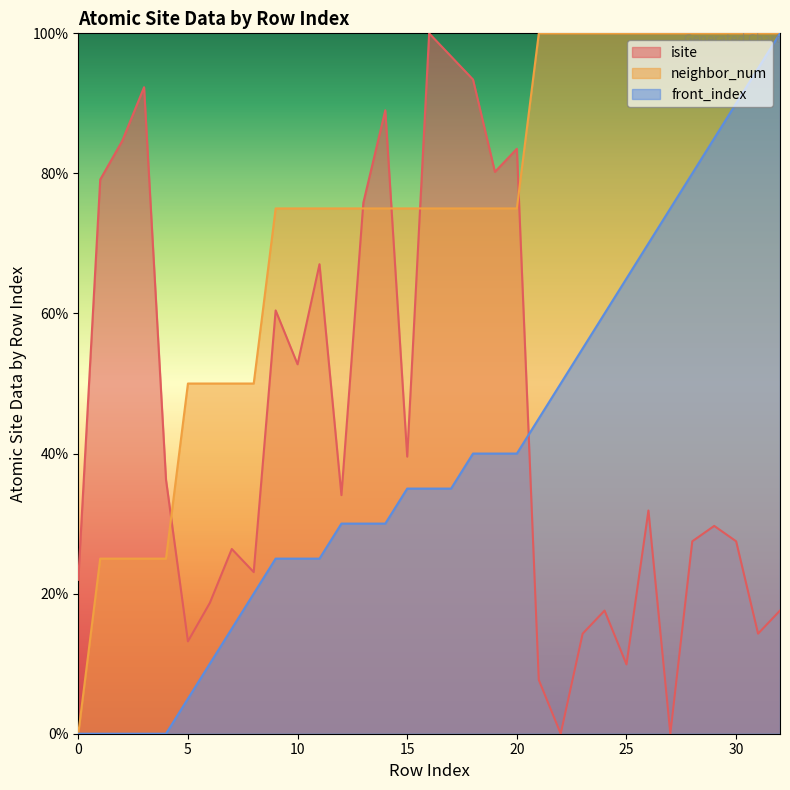

How many lines are shown in the chart?

3